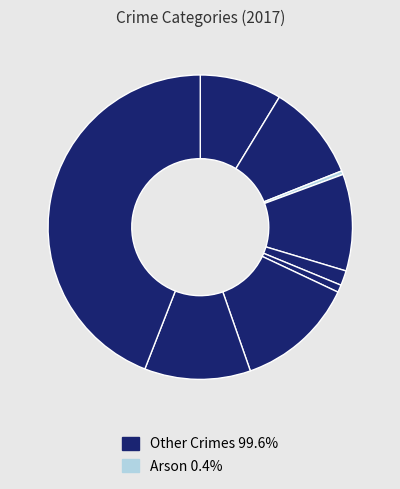

Which category has the smallest portion of the pie?

Arson